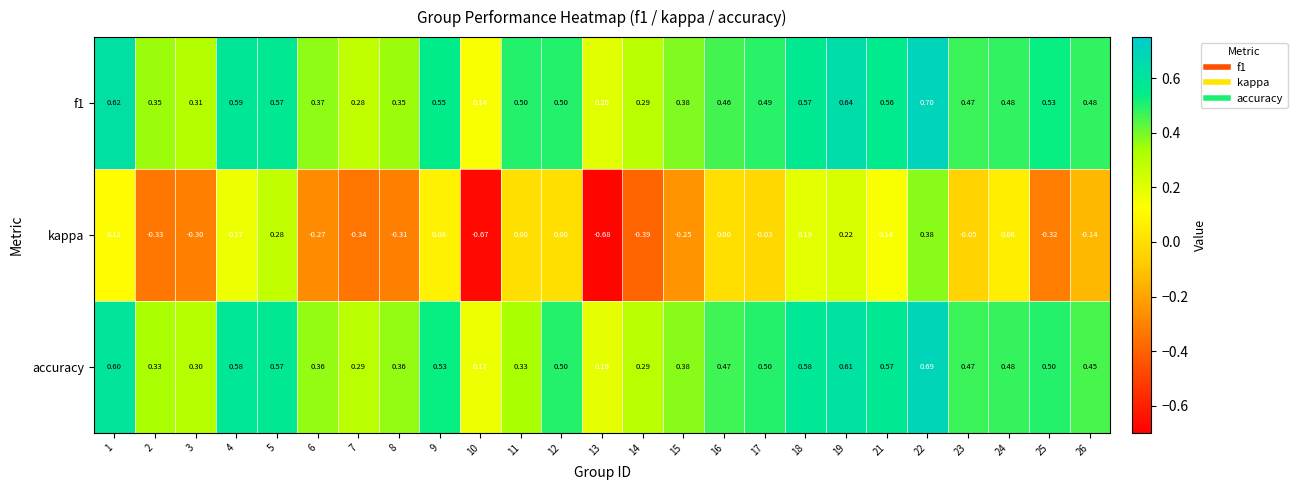

Which series has the largest range (max minus min)?

kappa